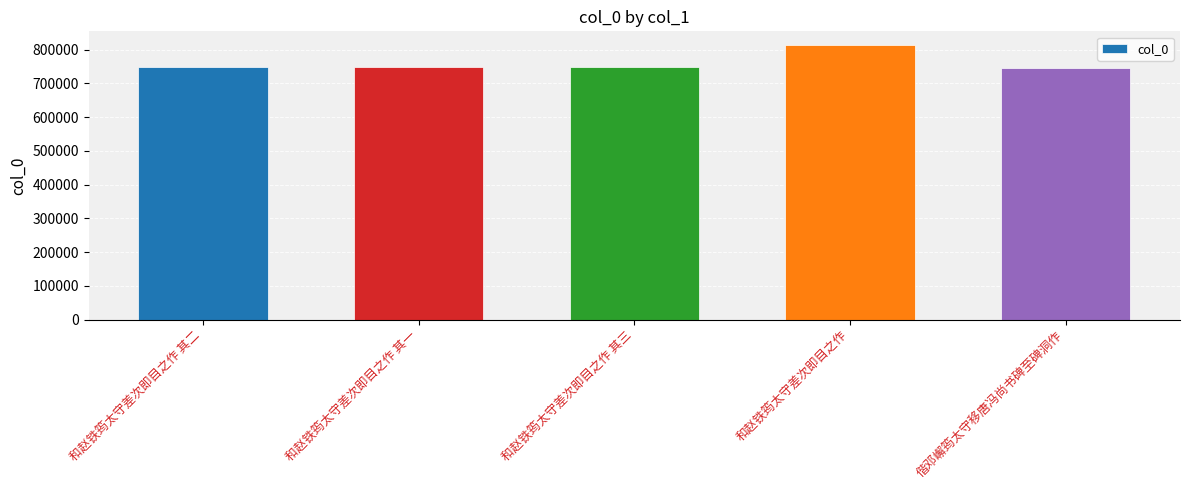

What is the label of the 5th bar from the right?

和赵铁筠太守差次即目之作 其二